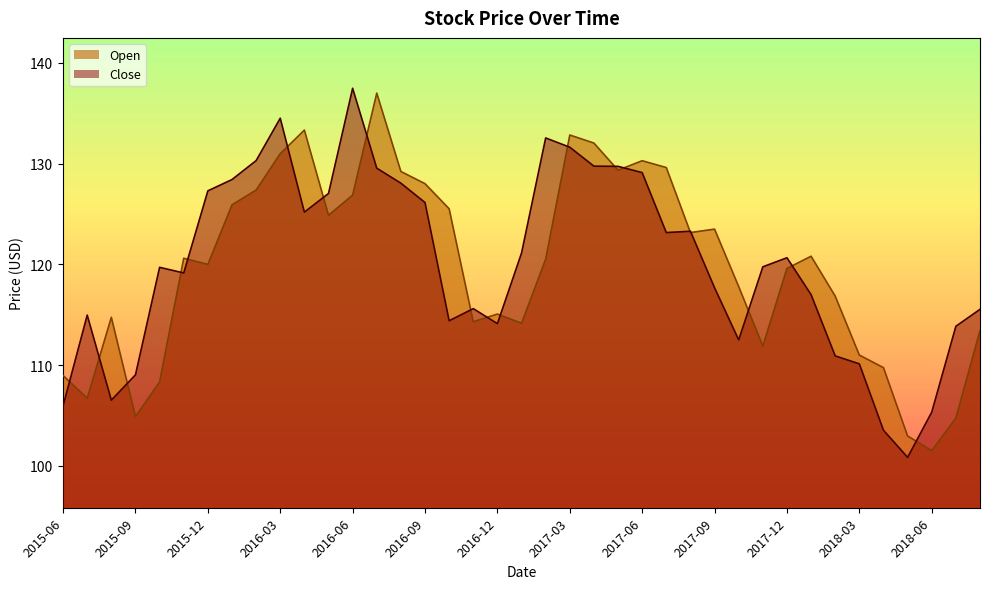

How many data points does each series have?

39